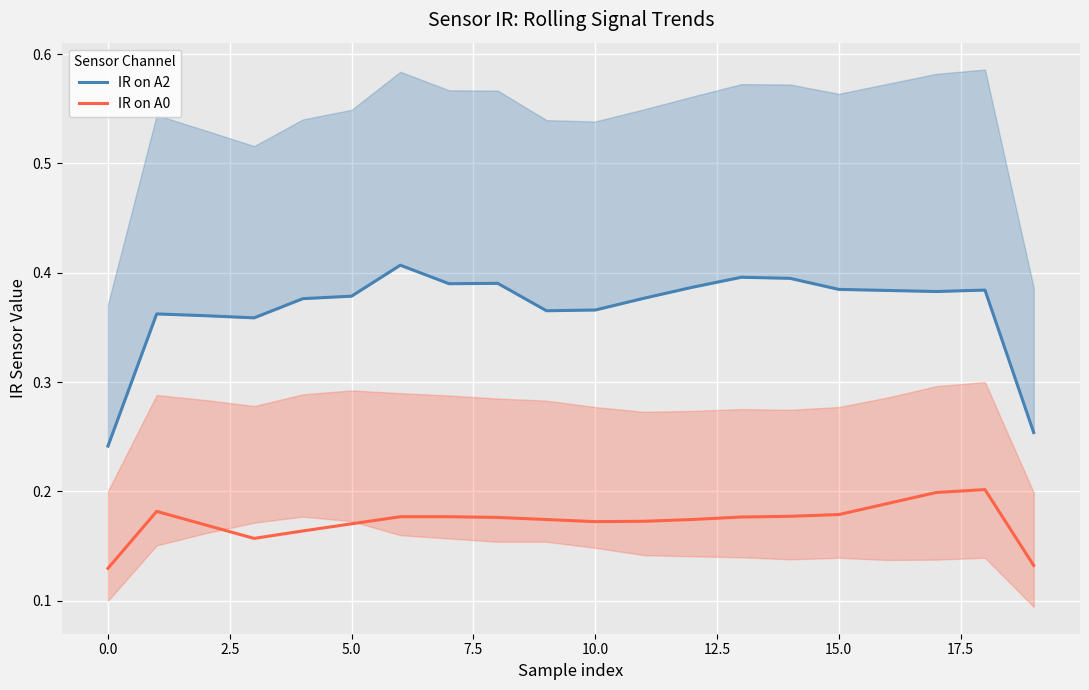

Which series has the largest total across all categories?

IR on A2